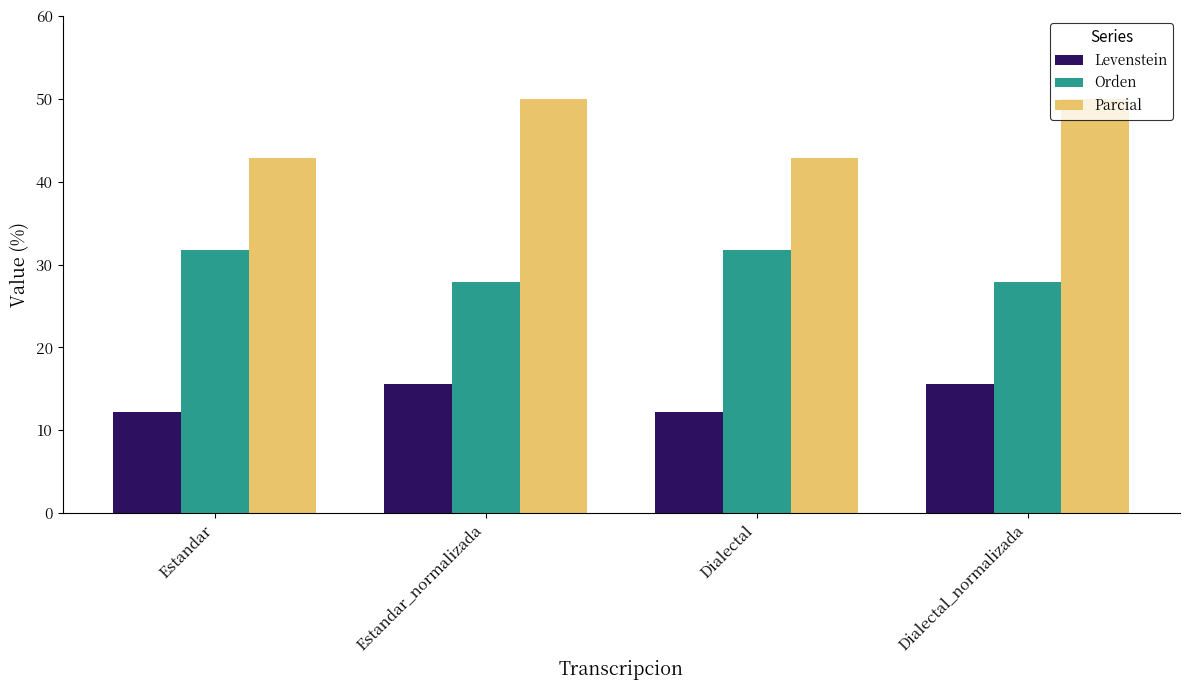

How many bars are there in each group?

3